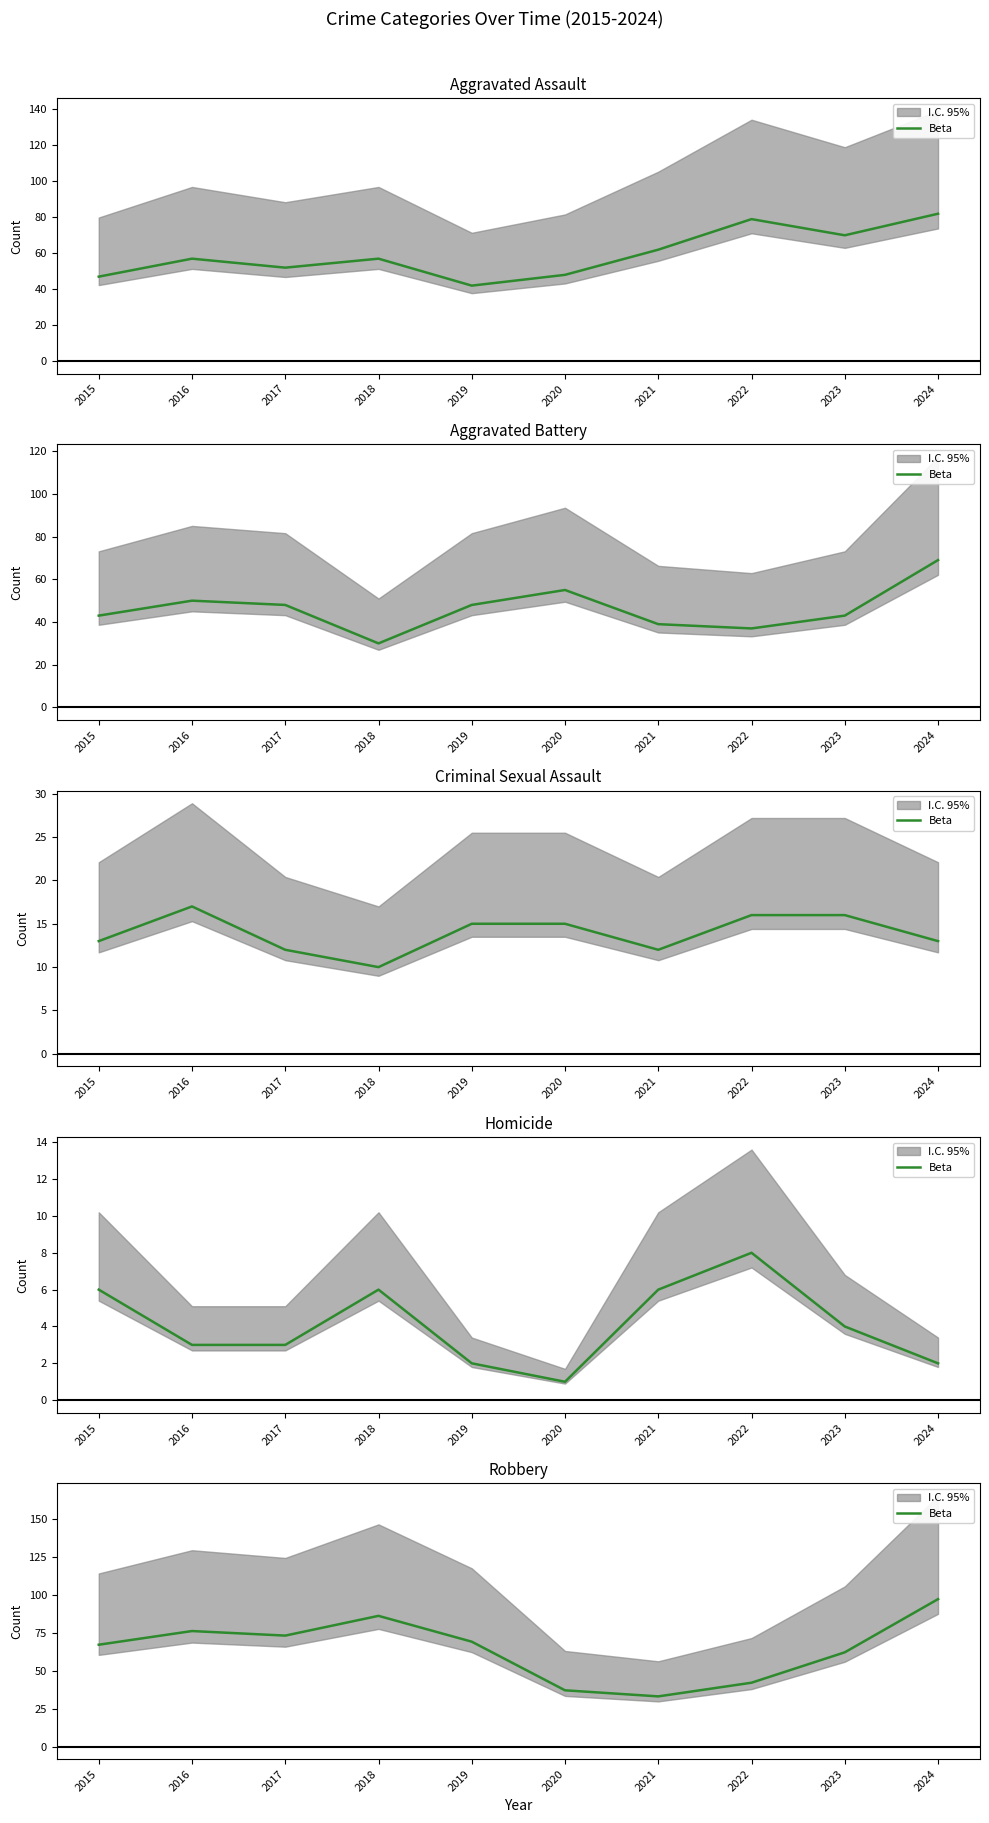

At which category does the chart reach its peak across all series?

2024